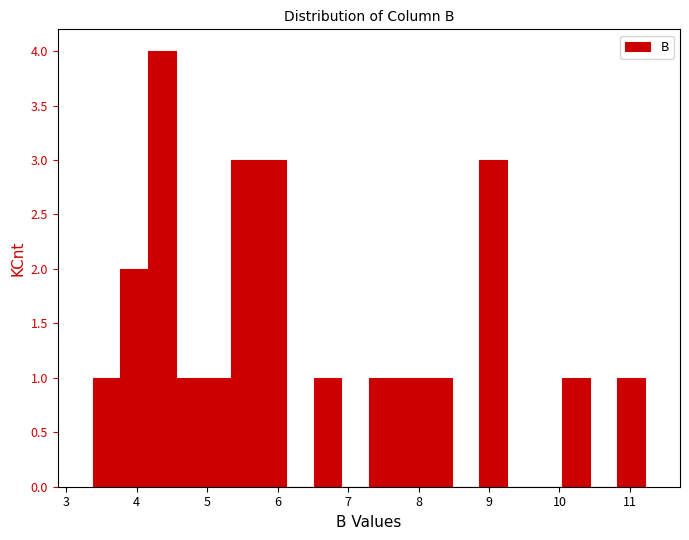

Read against the x-axis, roughly where is the centre of the tallest bar?

4.4